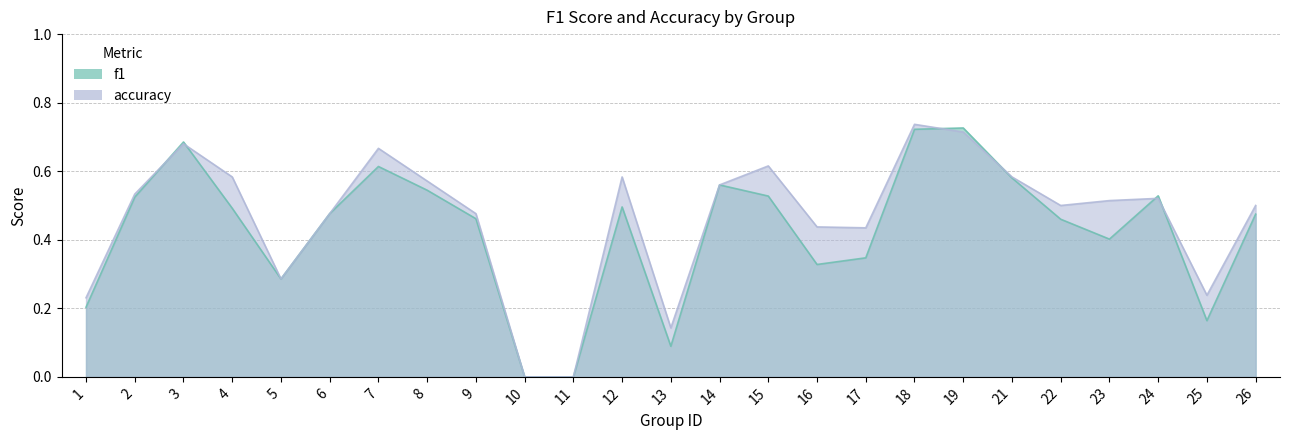

Does the chart have visible grid lines?

Yes